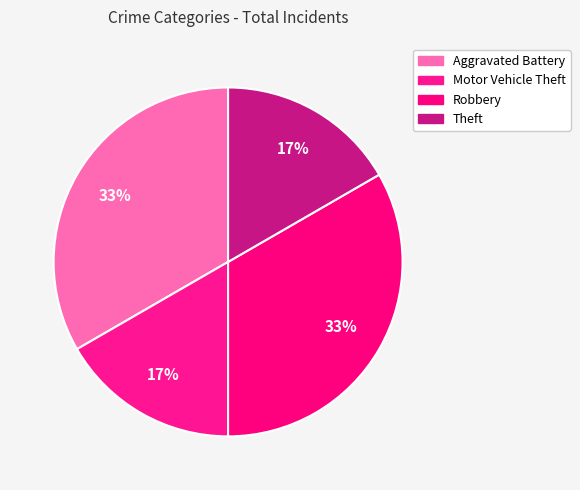

To the nearest percent, what is the average slice percentage?

25%